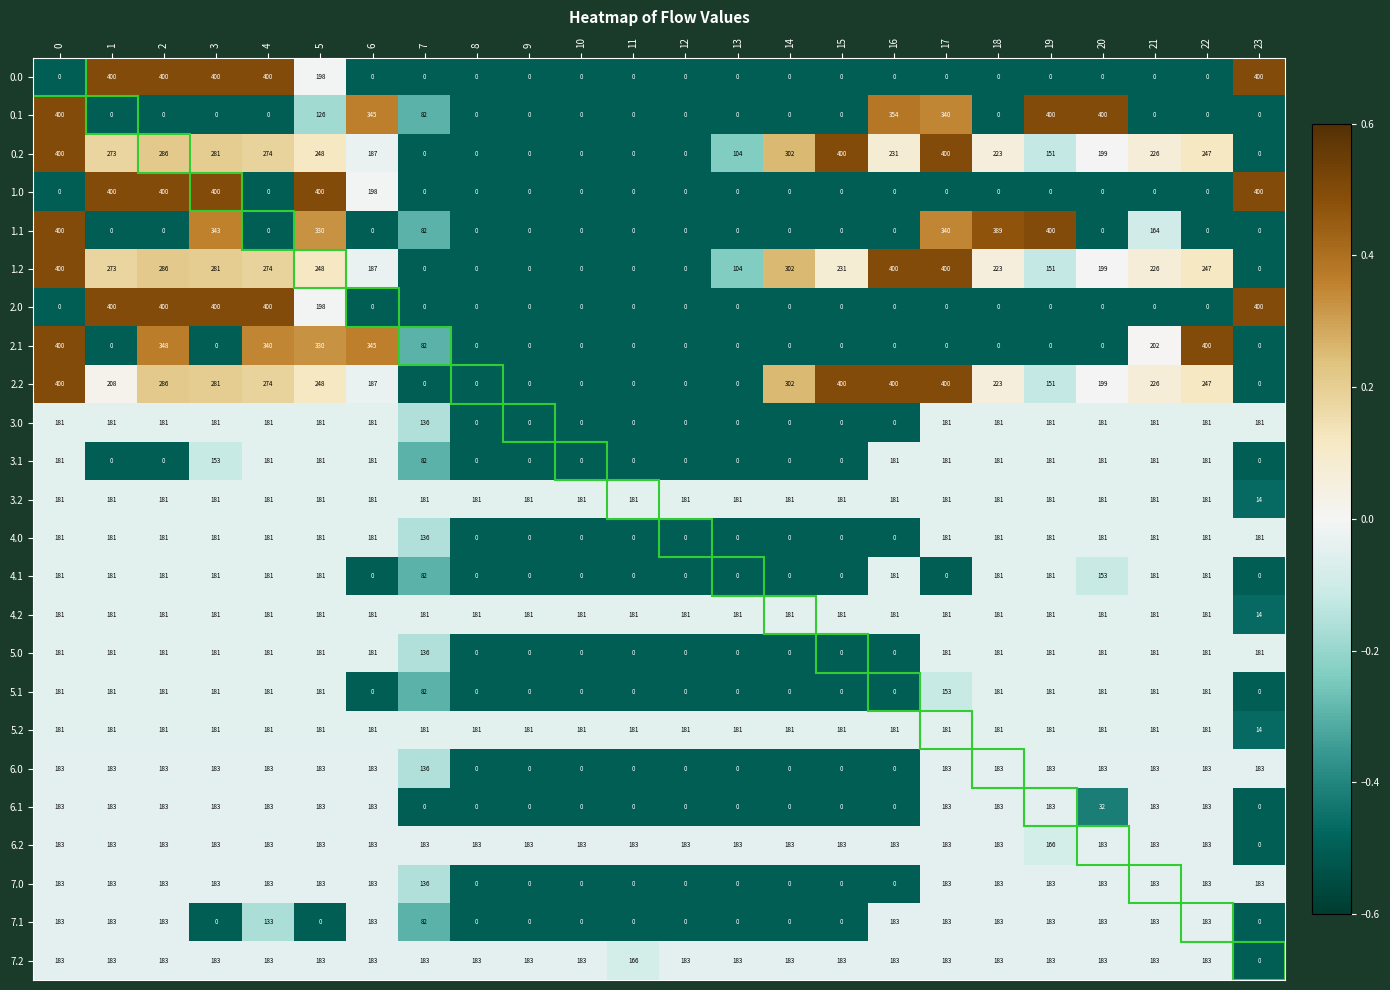

What is the highest value of the 3.1 series?

181